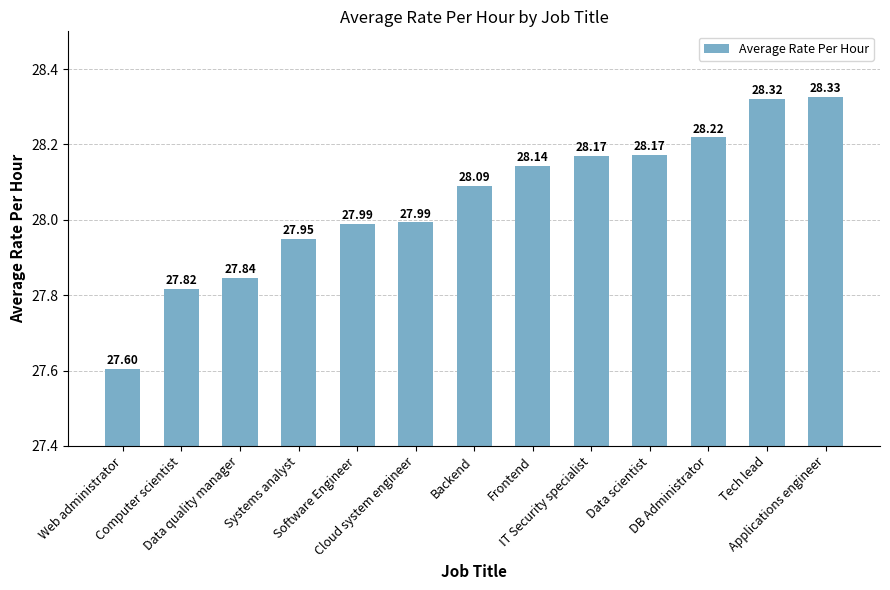

What position from the right is Cloud system engineer?

8